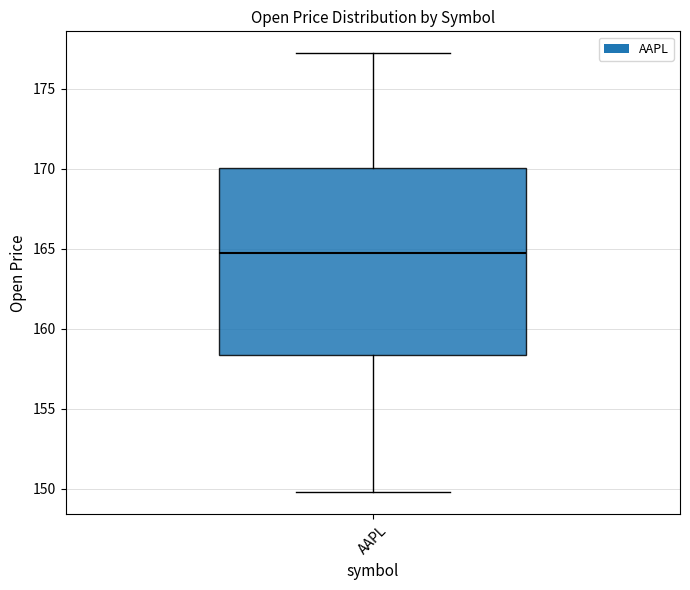

Read this box plot against the y-axis: the position of the median line, the range covered by the box, and the ends of both whiskers. The values are not printed on the chart, so give them approximately, as read against the axis.

median 165.0, box 158.5 to 170.0, whiskers 150.0 to 177.0